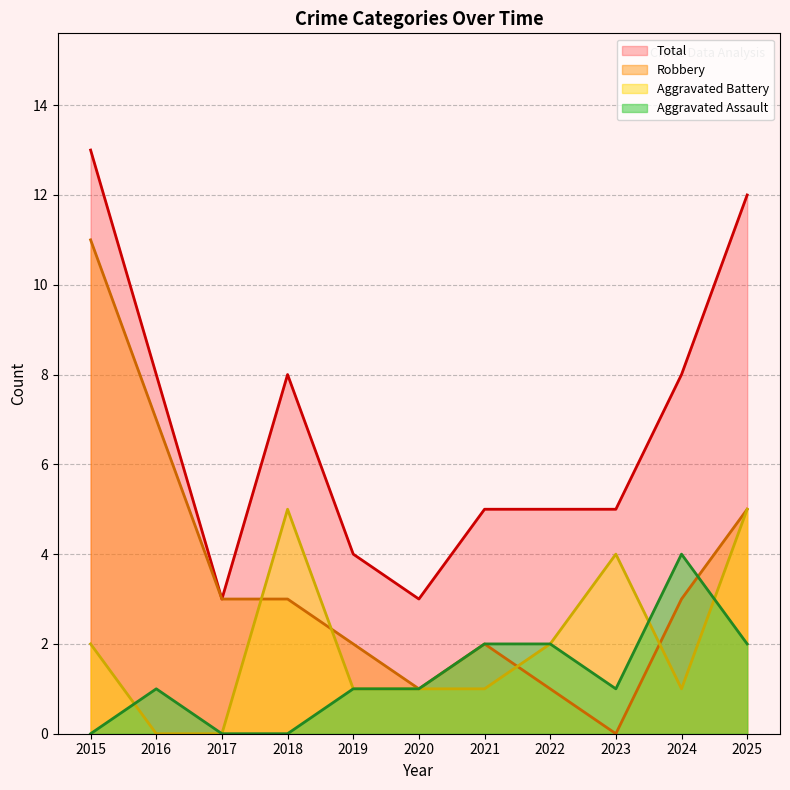

What is the spread (max minus min) of values at 2021?

4